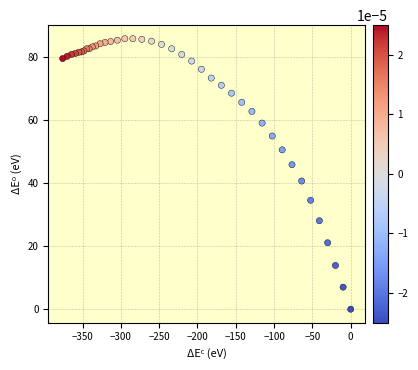

What Y value in the scatter plot is closest to 42?

40.7